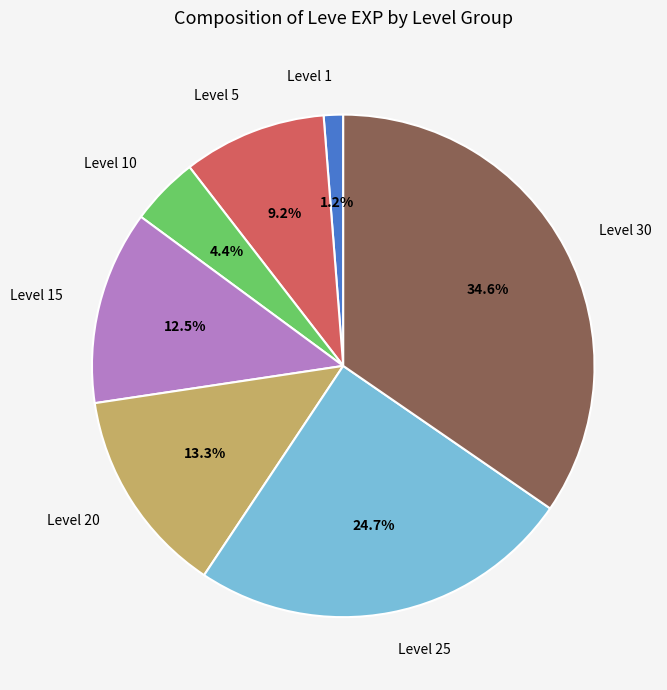

To the nearest percent, what is the difference between the largest and smallest slice percentages?

33%